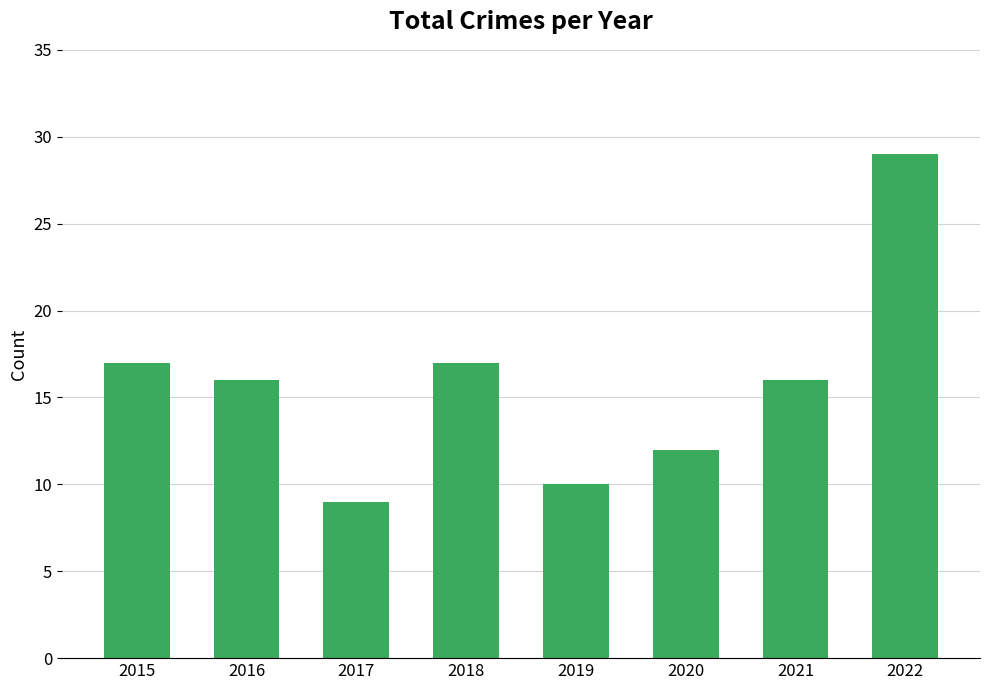

What is the difference between the values at 2022 and 2019?

19